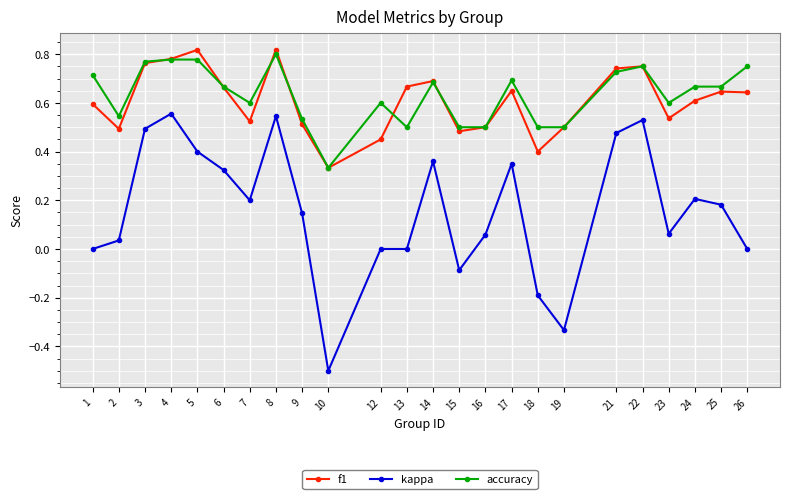

What is the lowest value of the kappa series?

-0.5